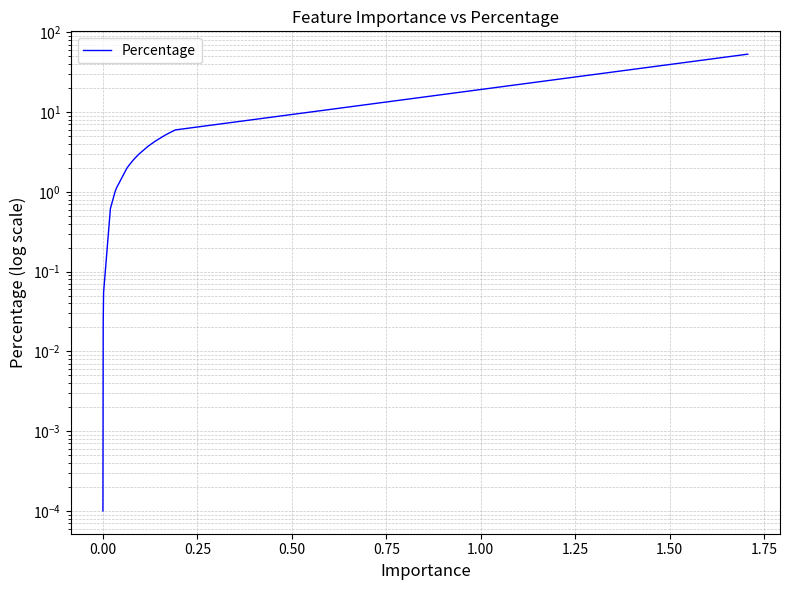

What is the difference between the maximum and minimum values?

53.2